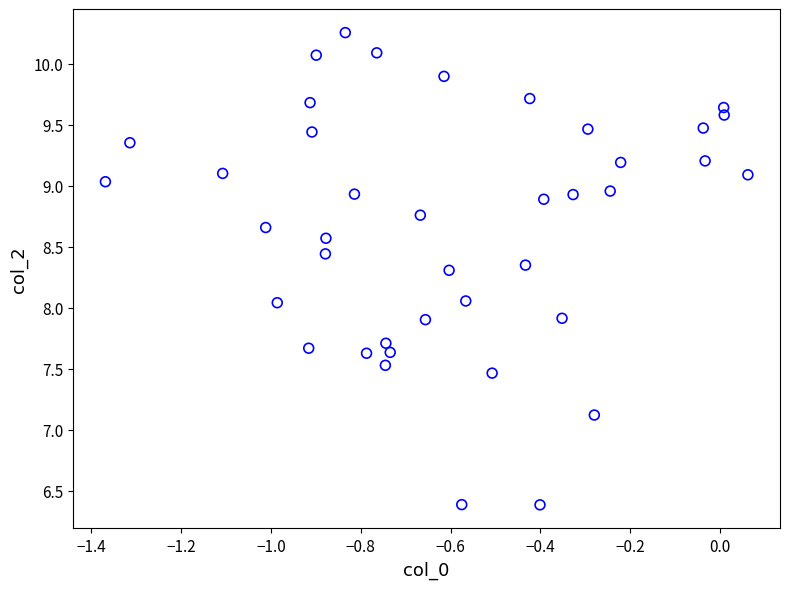

What is the range of Y values (max minus min)?

3.9